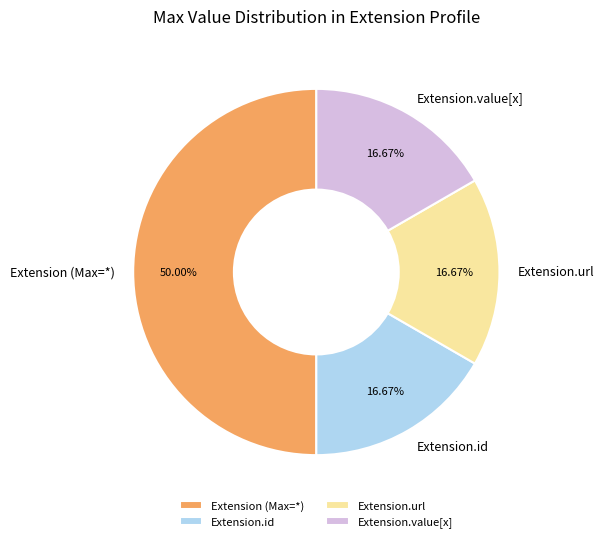

To the nearest percent, what is the difference between the largest and smallest slice percentages?

33%